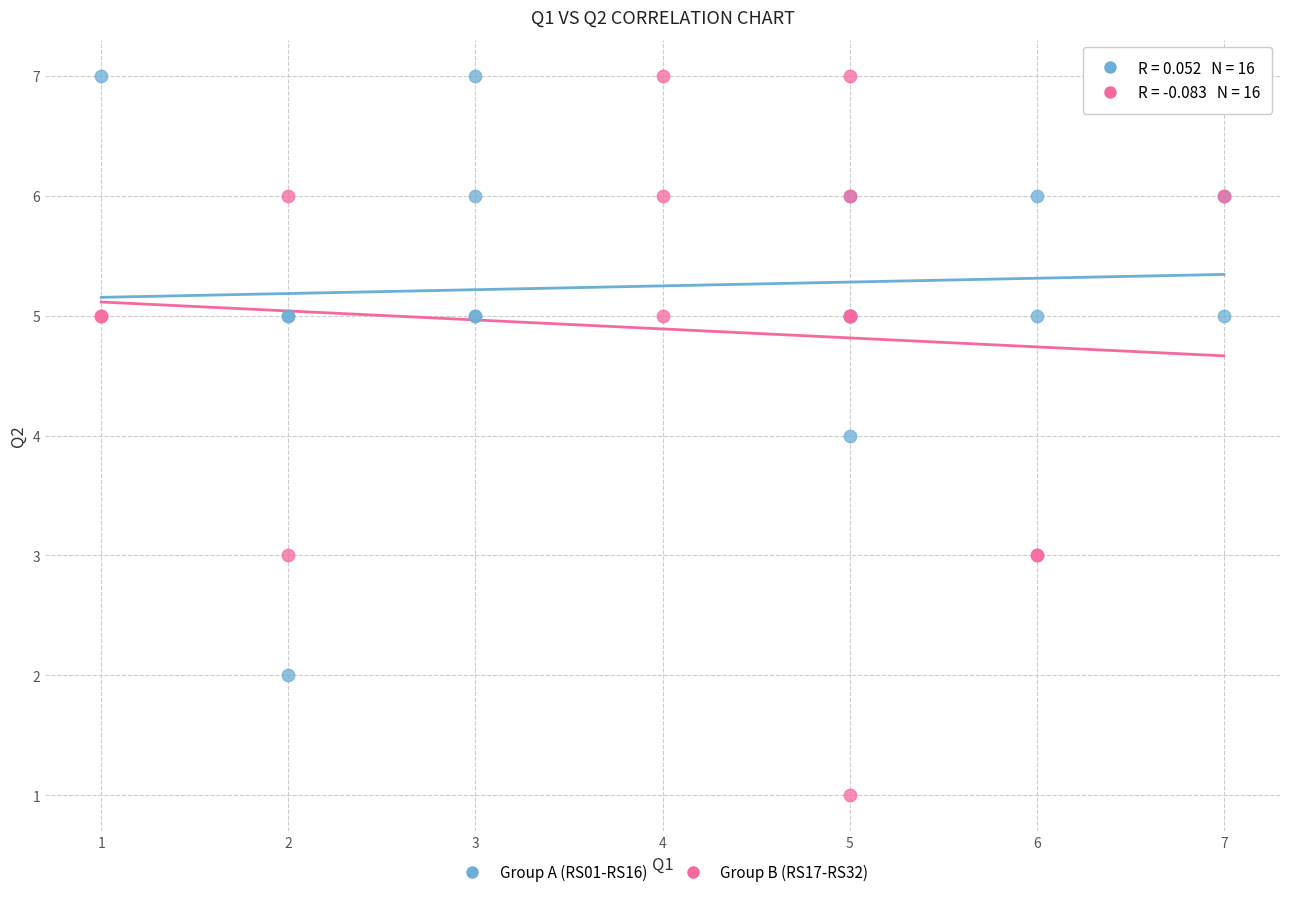

Which series contains the lowest Y value?

Group B (RS17-RS32)